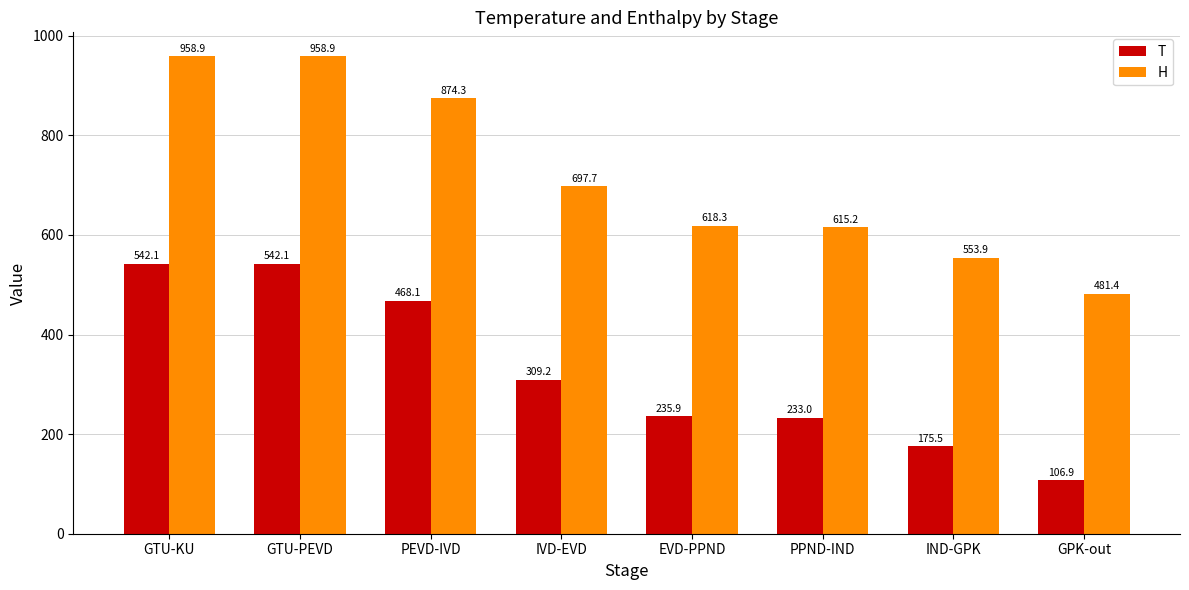

At which label is T closest to 324?

IVD-EVD